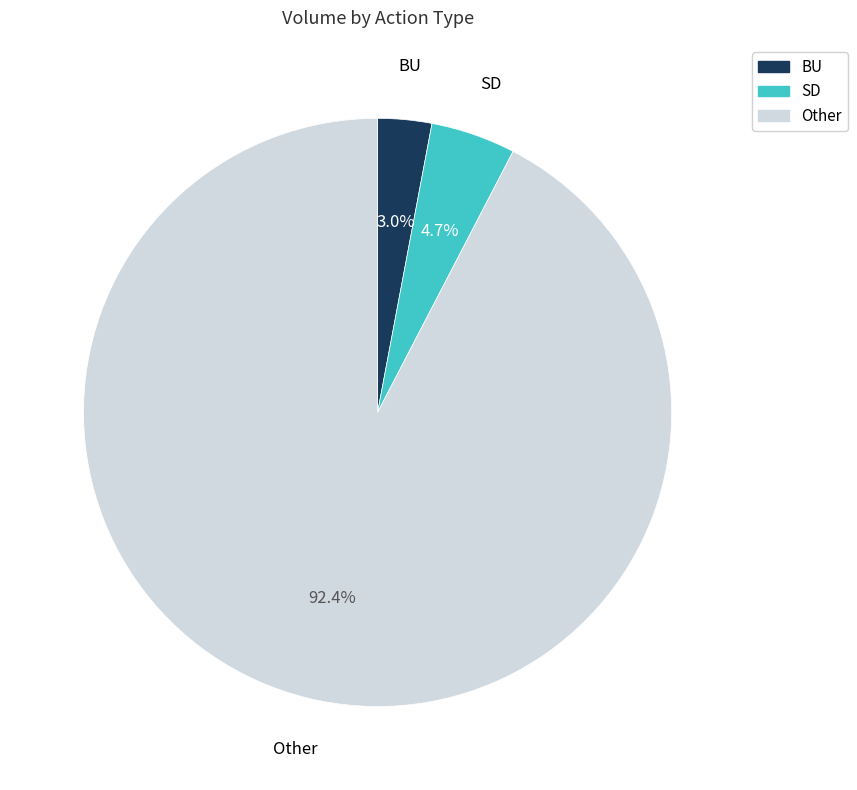

To the nearest percent, what is the average slice percentage?

33%